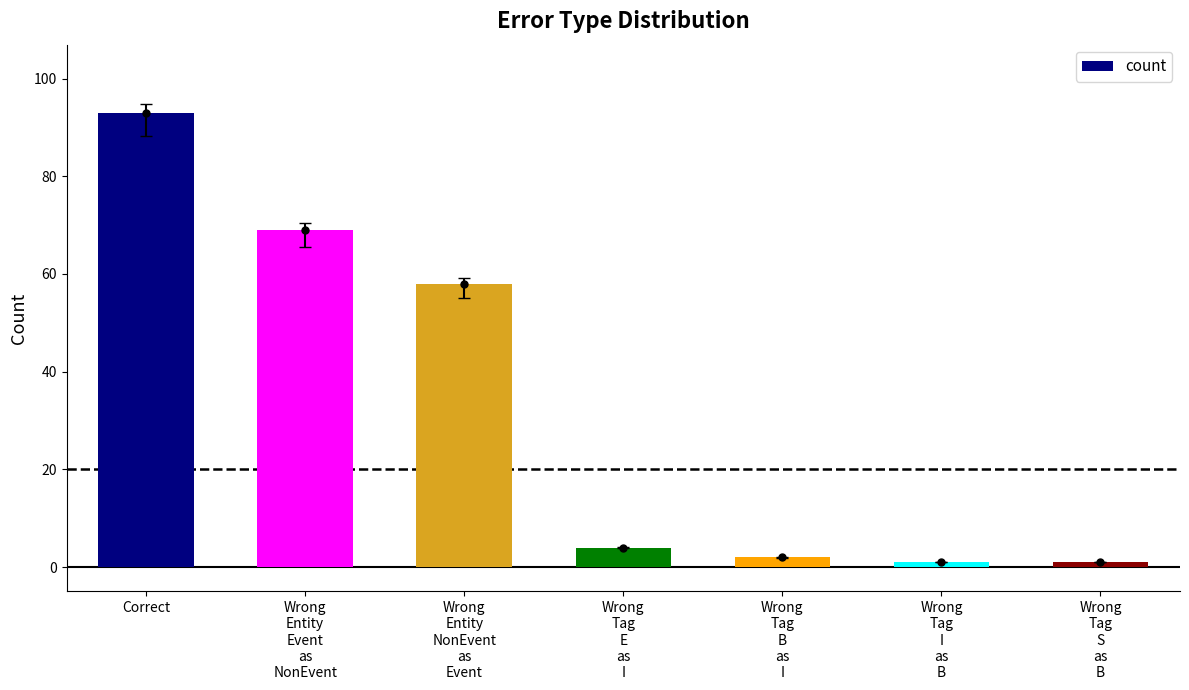

Which has a higher value, Wrong
Tag
B
as
I or Wrong
Entity
NonEvent
as
Event?

Wrong
Entity
NonEvent
as
Event